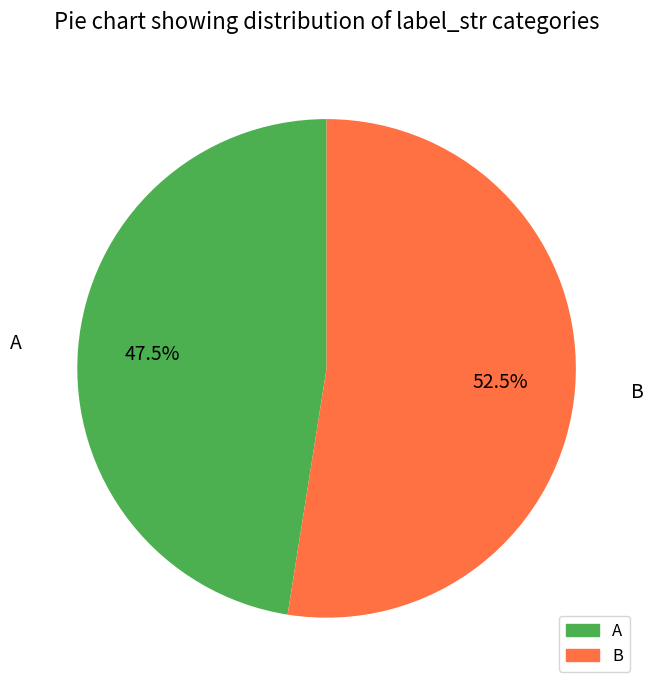

Combined, what portion of the pie is B and A?

100.0%